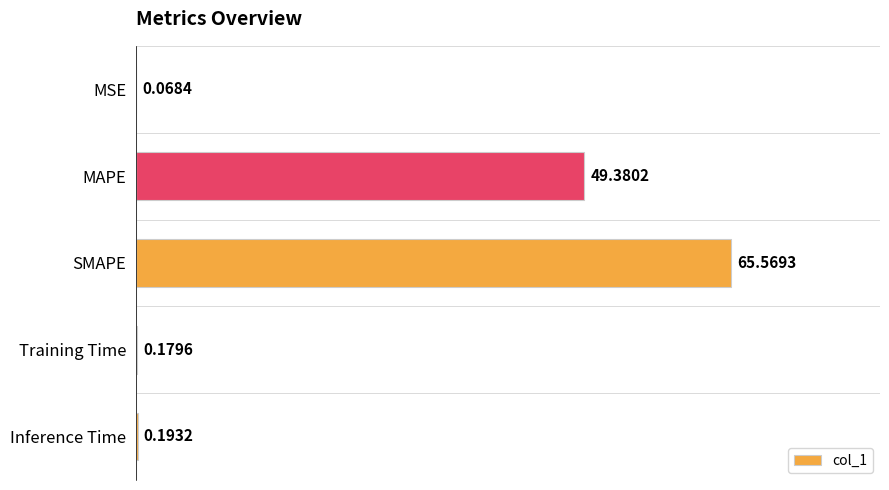

Approximately how many times larger is the value at MAPE compared to SMAPE?

0.8